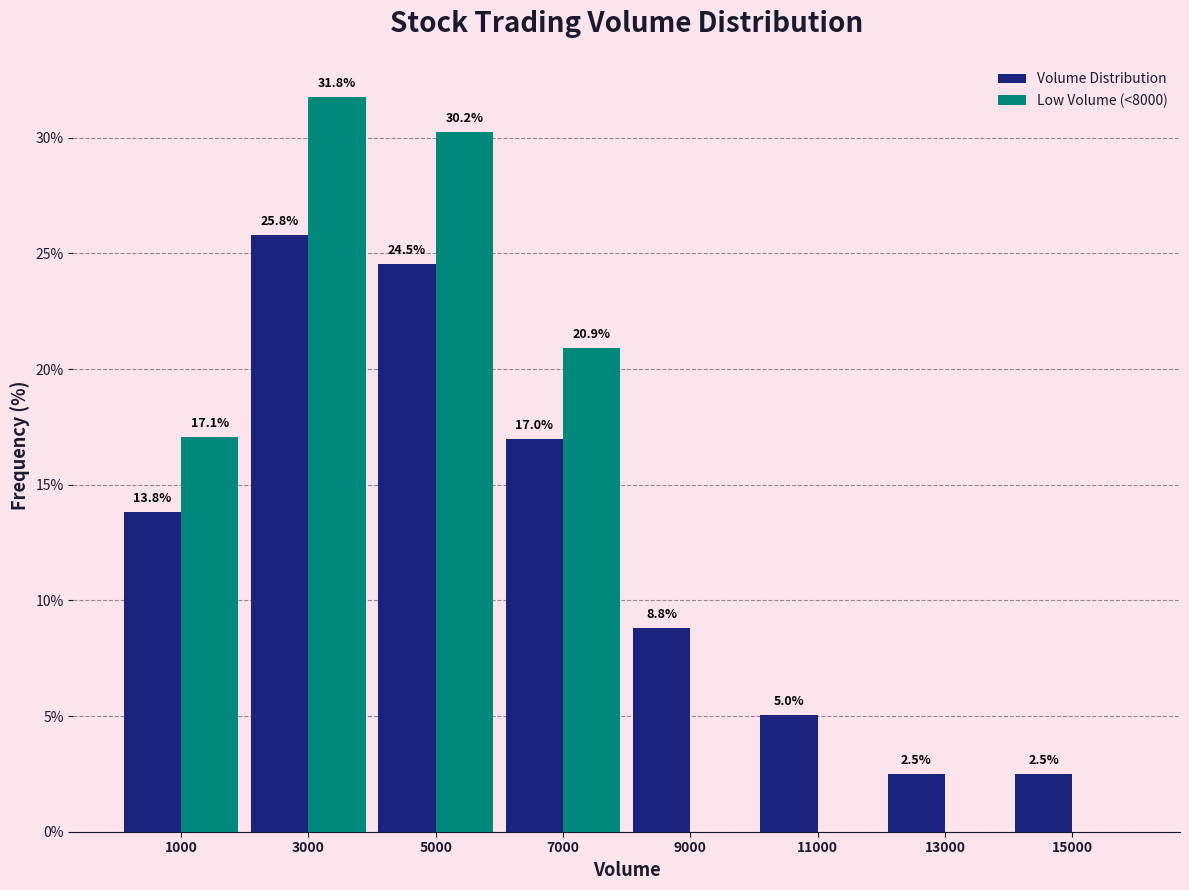

In the Volume Distribution series, which range on the x-axis has the tallest bar?

2000 to 4000